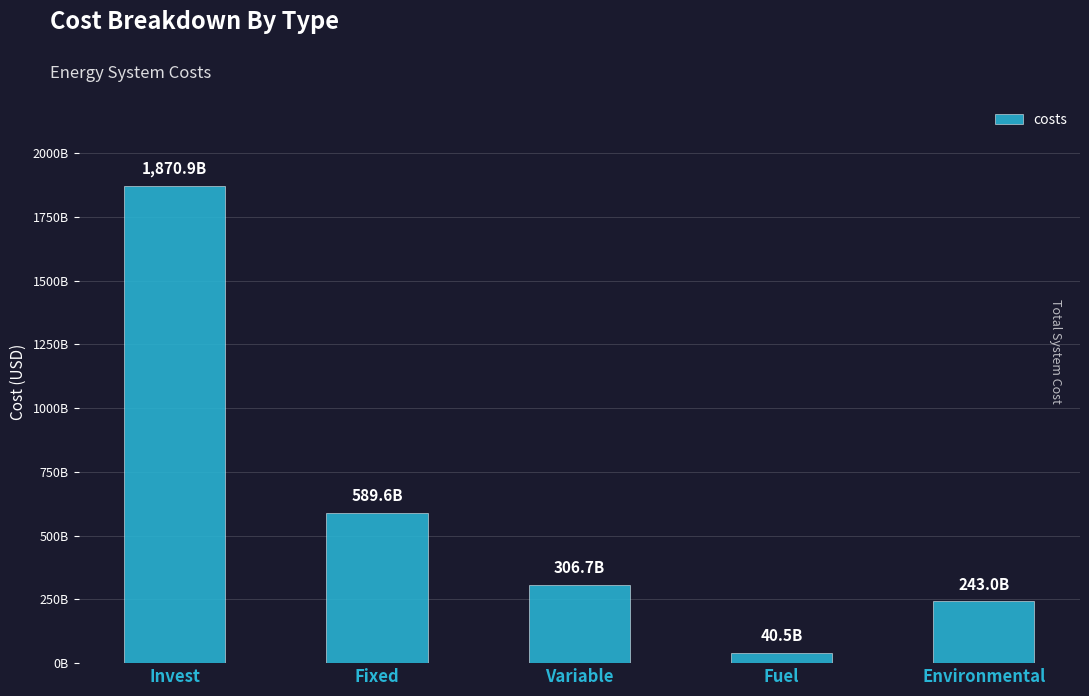

What position from the right is Fixed?

4